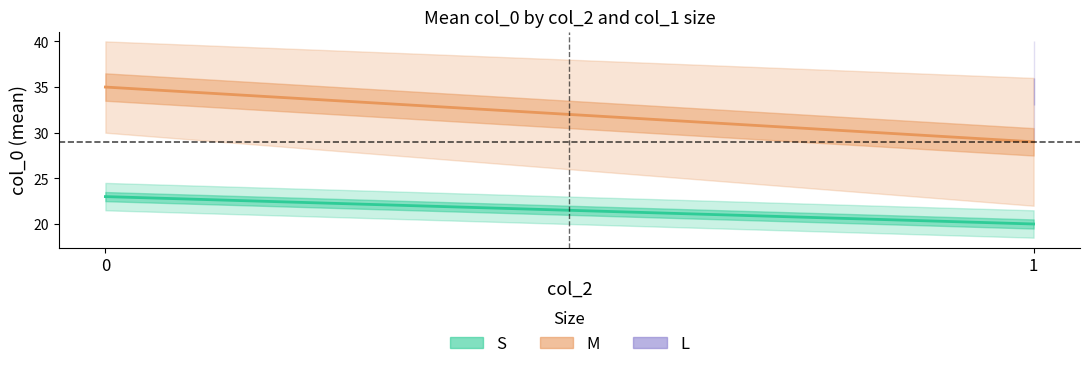

What is the difference between the maximum and minimum values in the S series?

3